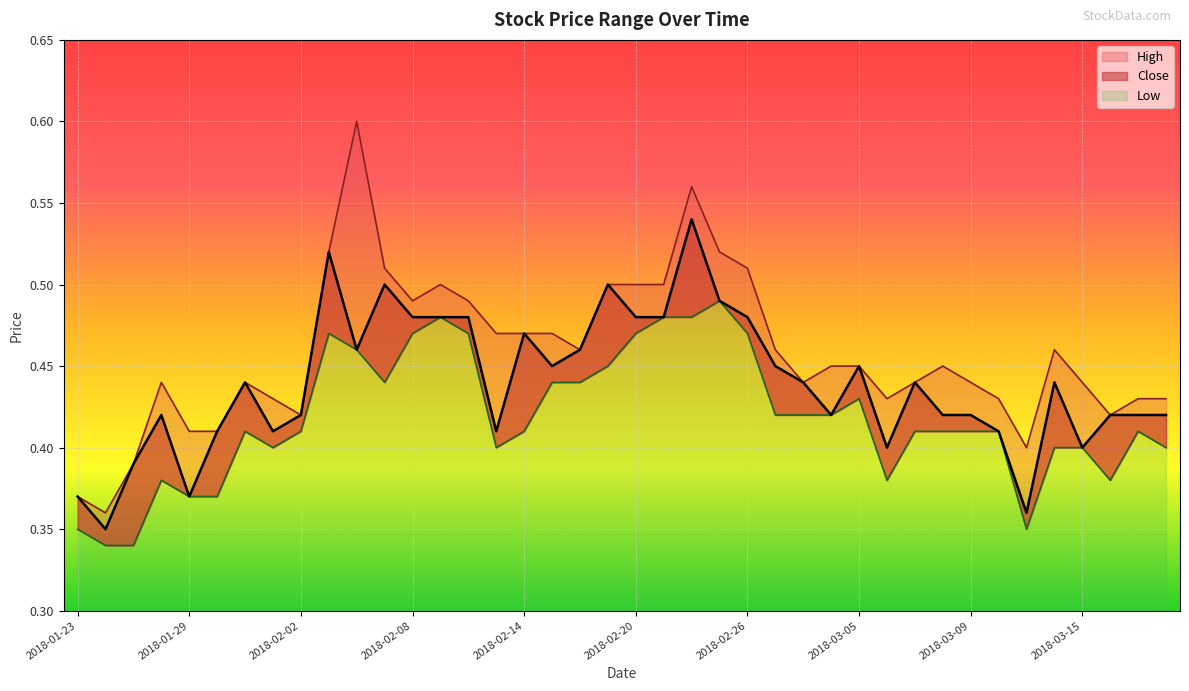

How many lines are shown in the chart?

3